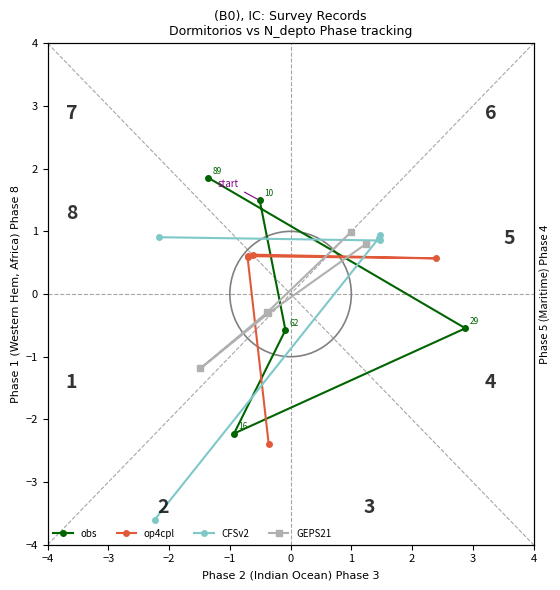

At −2, list the series in order from largest to smallest.

CFSv2, op4cpl, GEPS21, obs